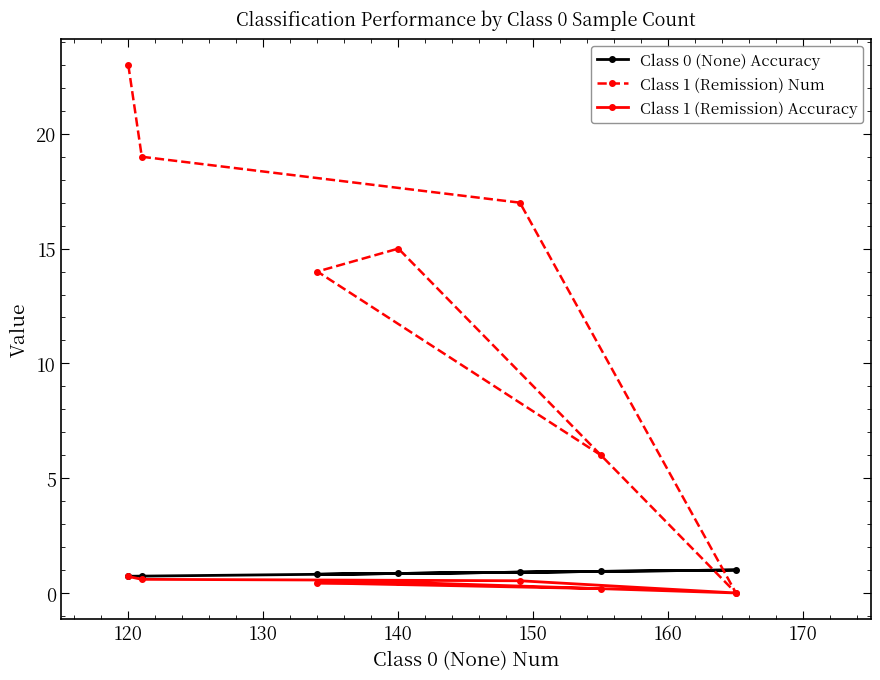

Reading left to right, extract all data points from this chart.

Class 0 (None) Accuracy: 0.7	0.7	0.9	1.0	0.8	0.8	0.9
Class 1 (Remission) Num: 23.0	19.0	17.0	0.0	15.0	14.0	6.0
Class 1 (Remission) Accuracy: 0.7	0.6	0.5	0.0	0.5	0.4	0.2